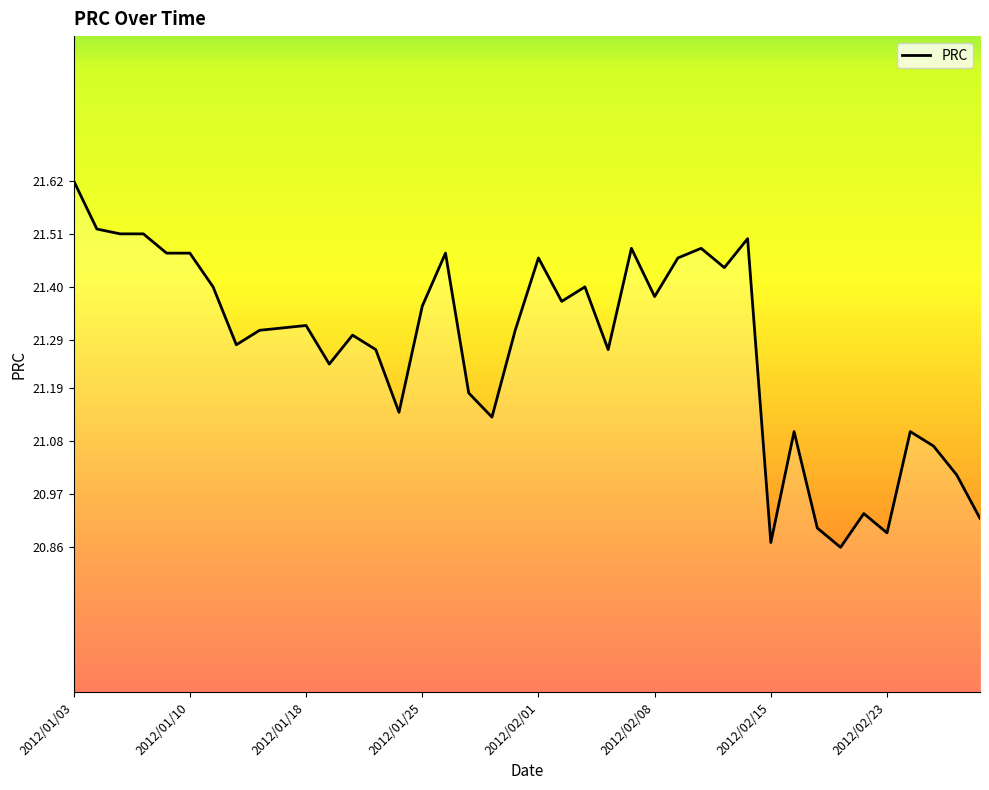

What is the difference between the maximum and minimum values?

0.8